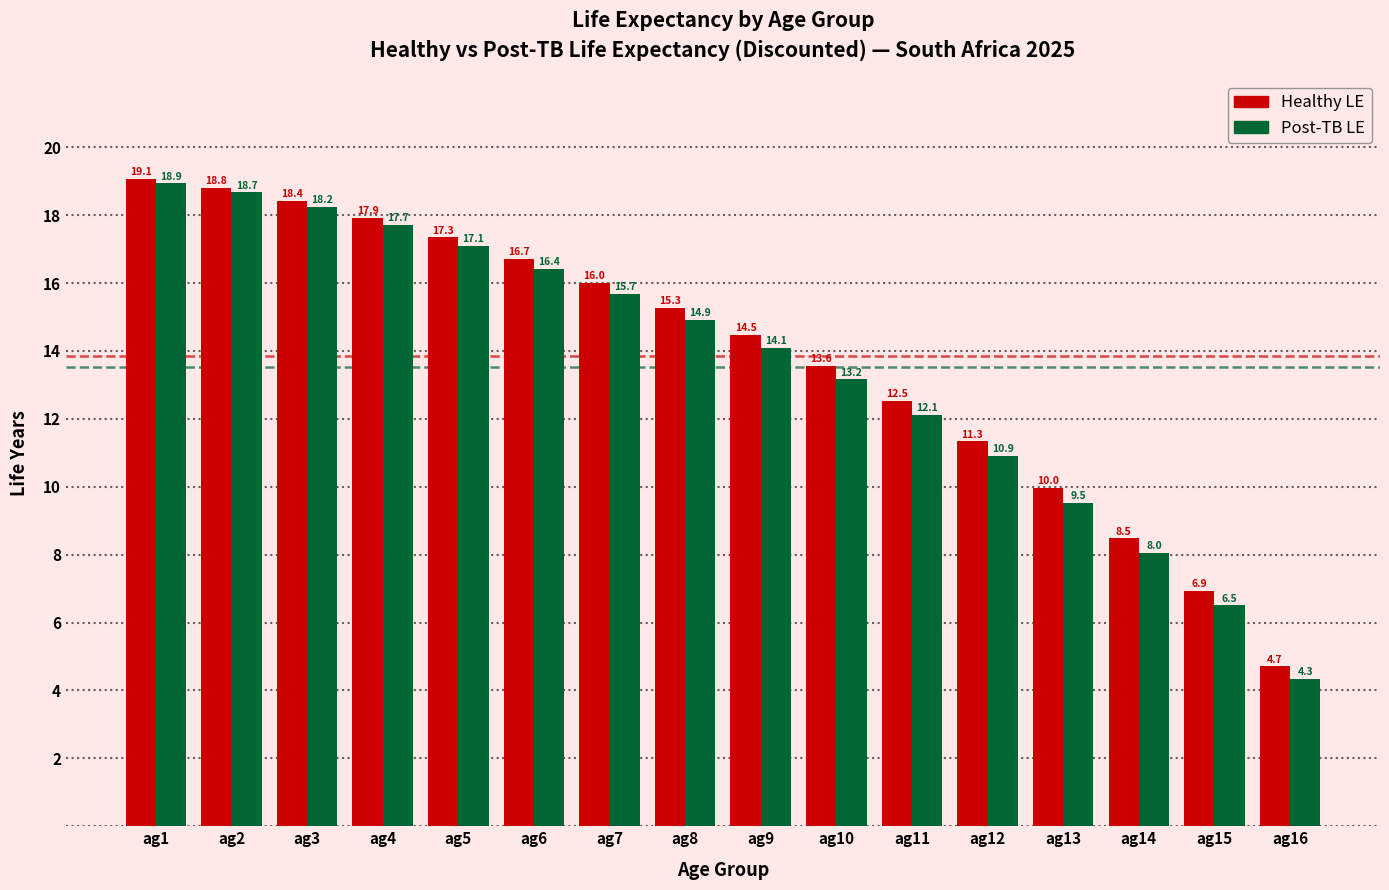

Reading left to right, transcribe all the data shown in this chart.

Healthy LE: ag1=19.1	ag2=18.8	ag3=18.4	ag4=17.9	ag5=17.3	ag6=16.7	ag7=16.0	ag8=15.3	ag9=14.5	ag10=13.6	ag11=12.5	ag12=11.3	ag13=10.0	ag14=8.5	ag15=6.9	ag16=4.7
Post-TB LE: ag1=18.9	ag2=18.7	ag3=18.2	ag4=17.7	ag5=17.1	ag6=16.4	ag7=15.7	ag8=14.9	ag9=14.1	ag10=13.2	ag11=12.1	ag12=10.9	ag13=9.5	ag14=8.0	ag15=6.5	ag16=4.3